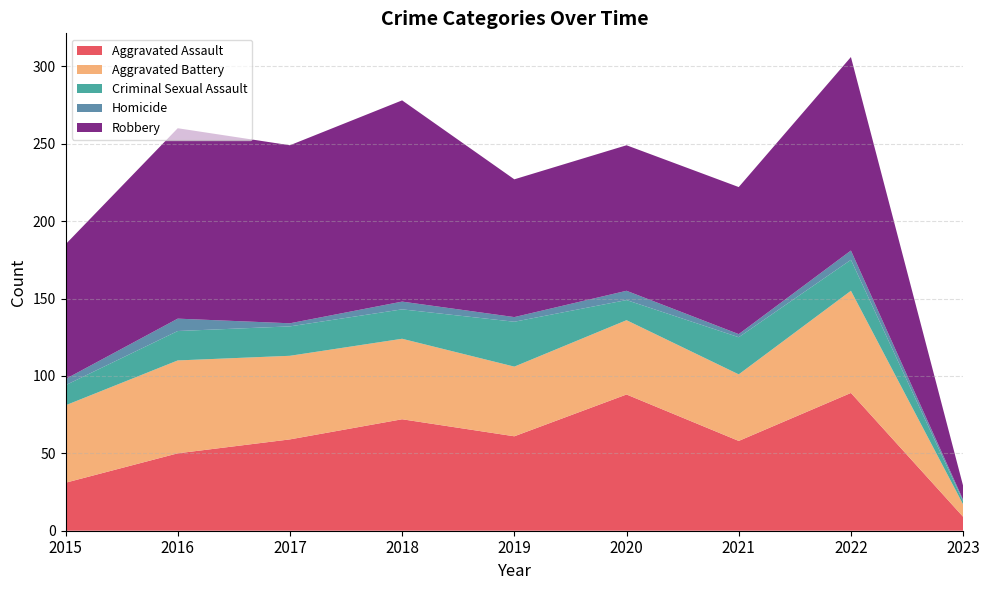

Reading left to right, what are all the values shown in this chart?

Aggravated Assault: 2015=31	2016=50	2017=59	2018=72	2019=61	2020=88	2021=58	2022=89	2023=9
Aggravated Battery: 2015=50	2016=60	2017=54	2018=52	2019=45	2020=48	2021=43	2022=66	2023=8
Criminal Sexual Assault: 2015=13	2016=19	2017=19	2018=19	2019=29	2020=13	2021=24	2022=20	2023=2
Homicide: 2015=4	2016=8	2017=2	2018=5	2019=3	2020=6	2021=2	2022=6	2023=1
Robbery: 2015=87	2016=123	2017=115	2018=130	2019=89	2020=94	2021=95	2022=125	2023=9